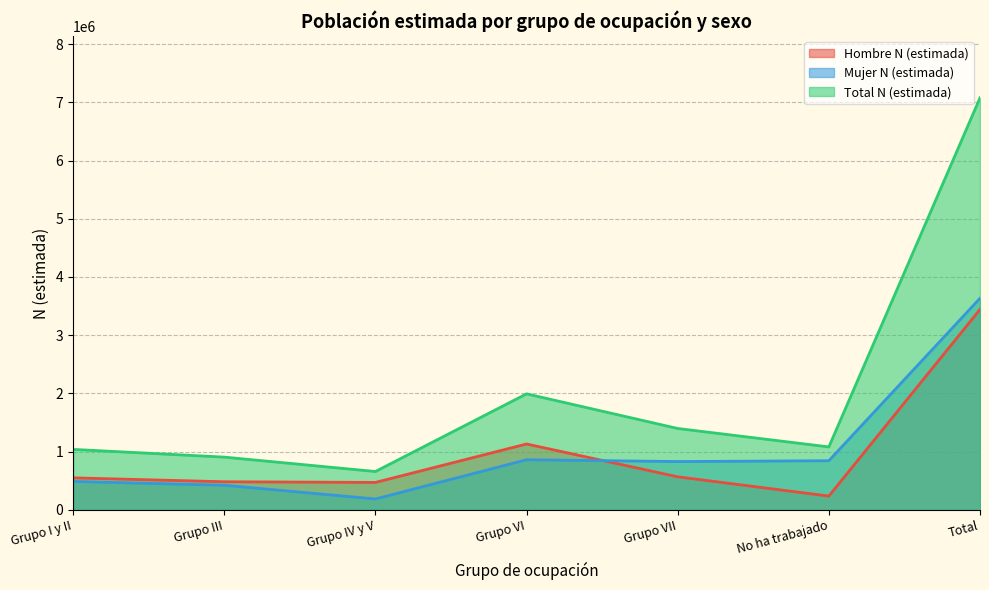

At which category does the chart reach its peak across all series?

Total